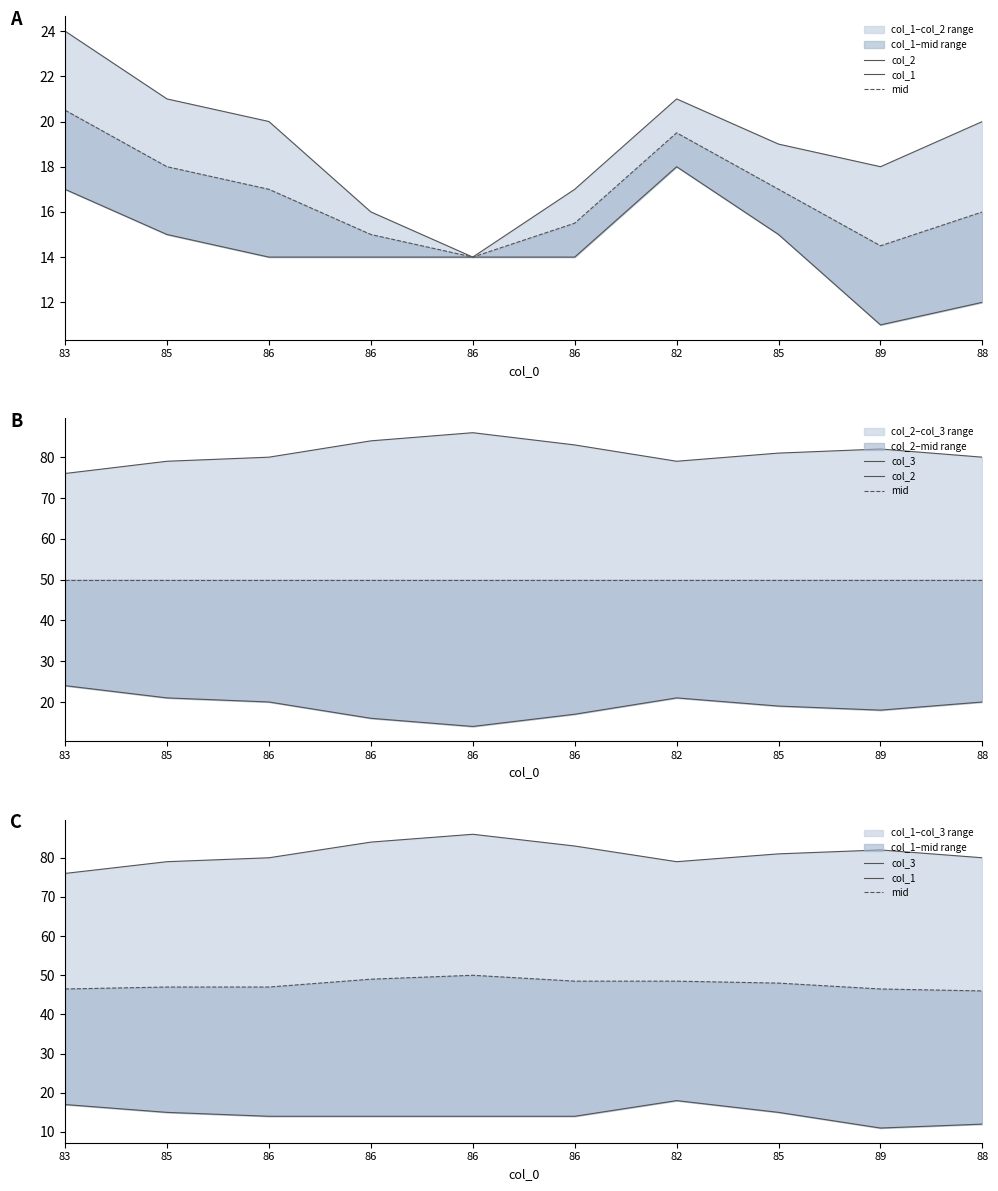

True or false: col_2 has more than 1 points higher than both neighbors.

False